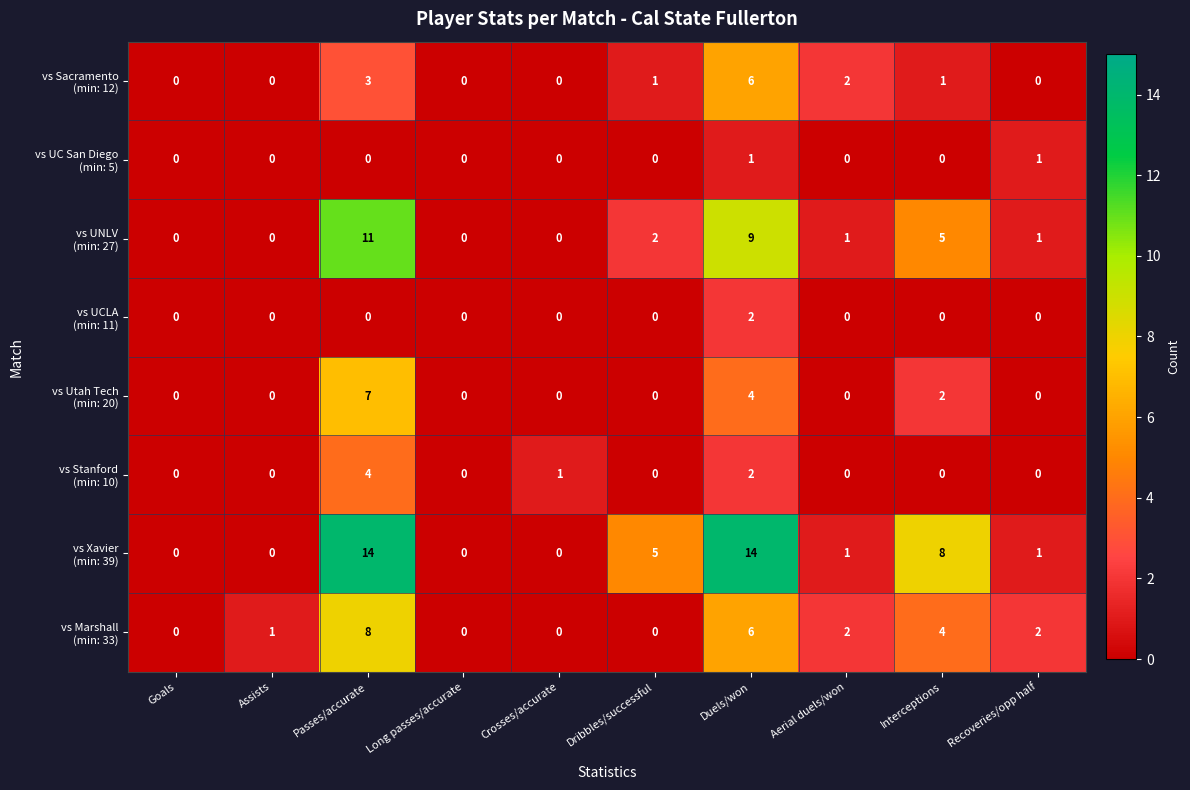

What is the total value across all series at Dribbles/successful?

8